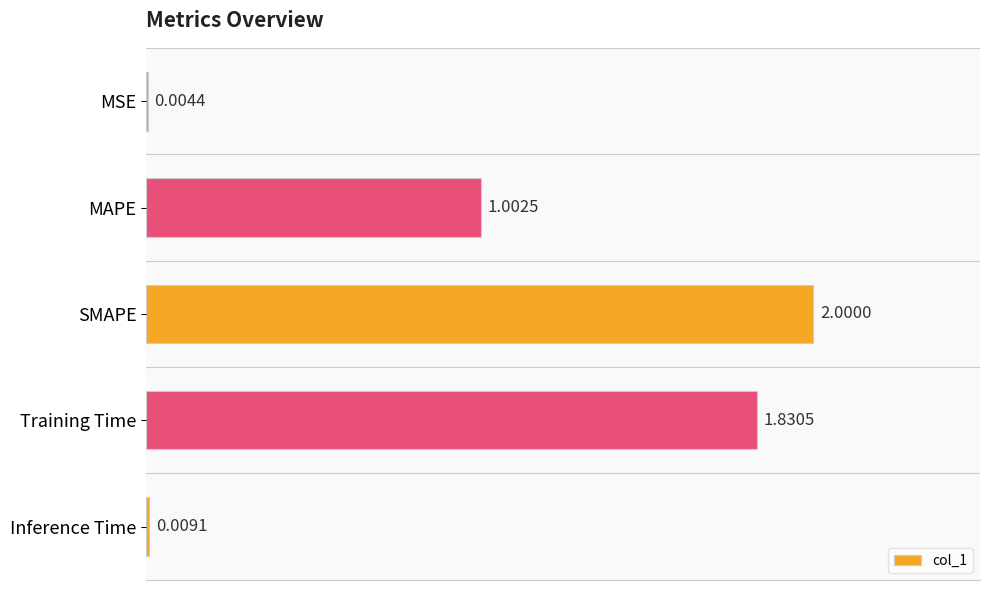

What is the sum of all values?

4.8